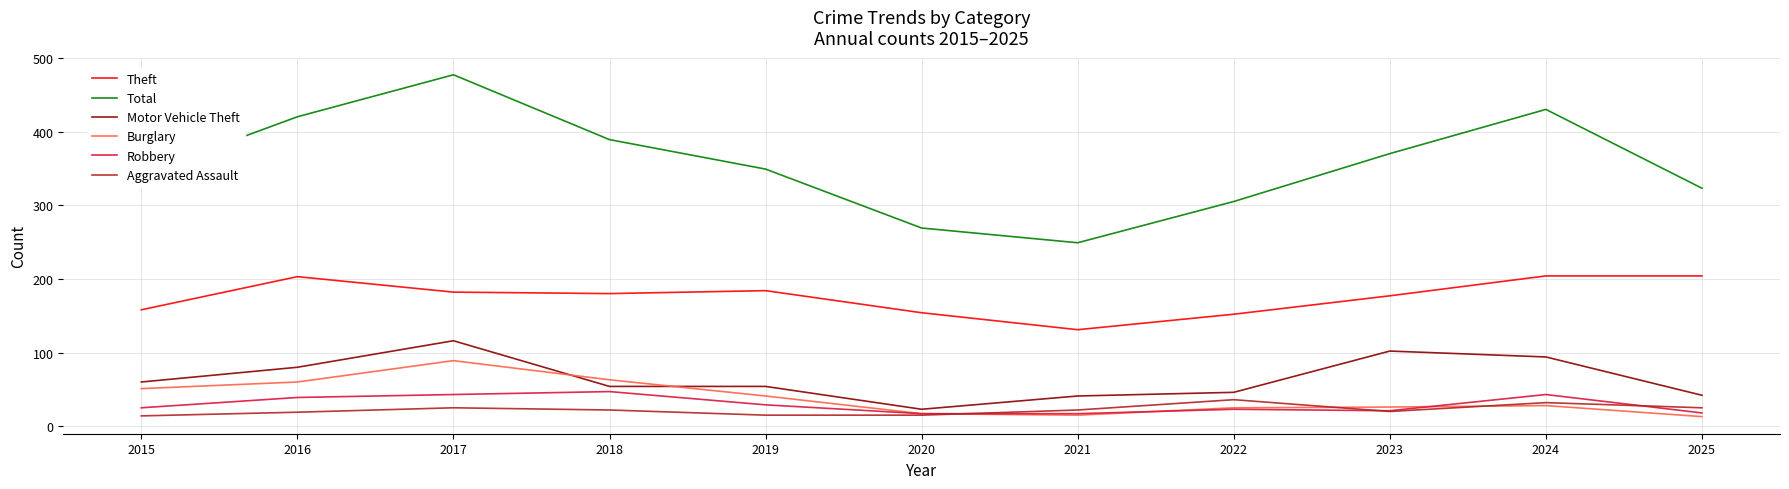

At which label is Total closest to 363?

2023